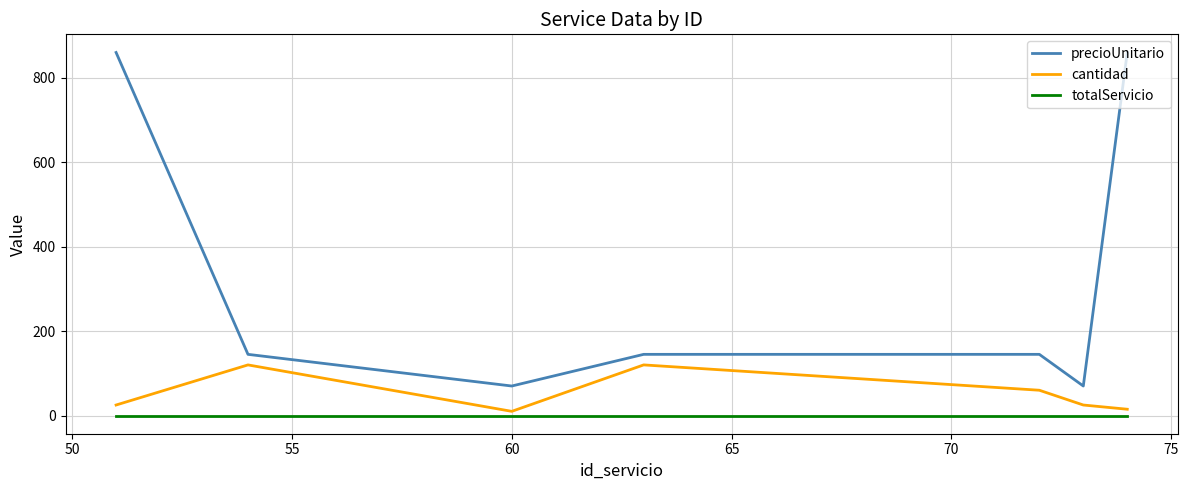

Which series has the largest range (max minus min)?

precioUnitario